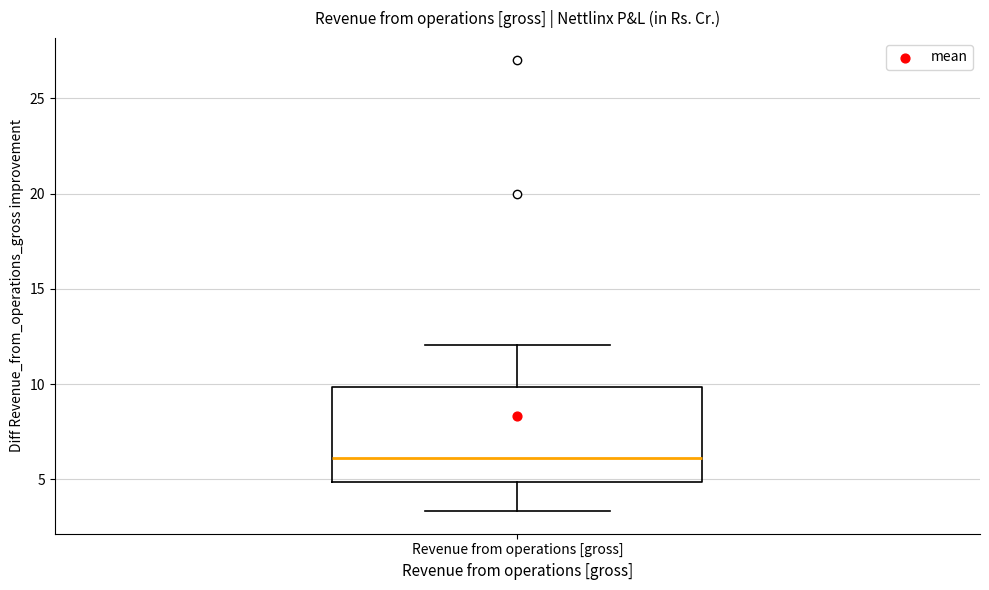

Read this box plot against the y-axis: the position of the median line, the range covered by the box, and the ends of both whiskers. The values are not printed on the chart, so give them approximately, as read against the axis.

median 6.0, box 5.0 to 10.0, whiskers 3.5 to 12.0